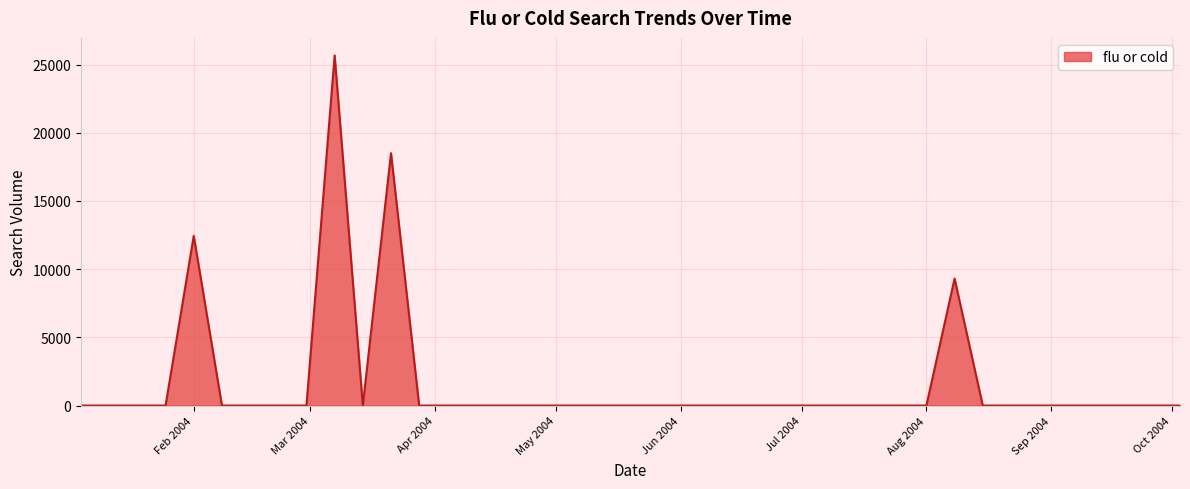

Does the chart display data point markers on the line(s)?

No